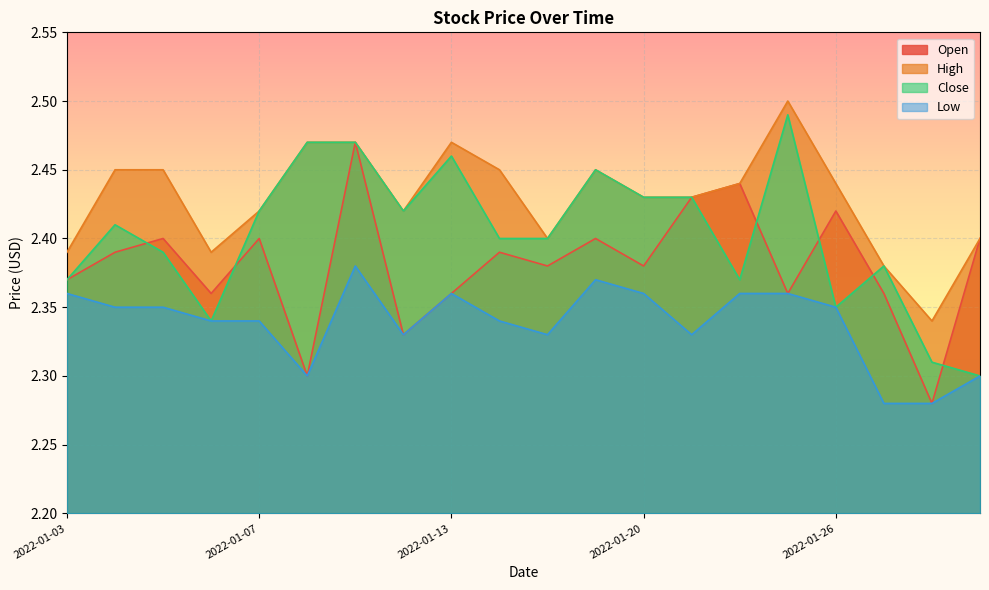

The Close series shows 1.0 at 2022-01-12. True or false?

False